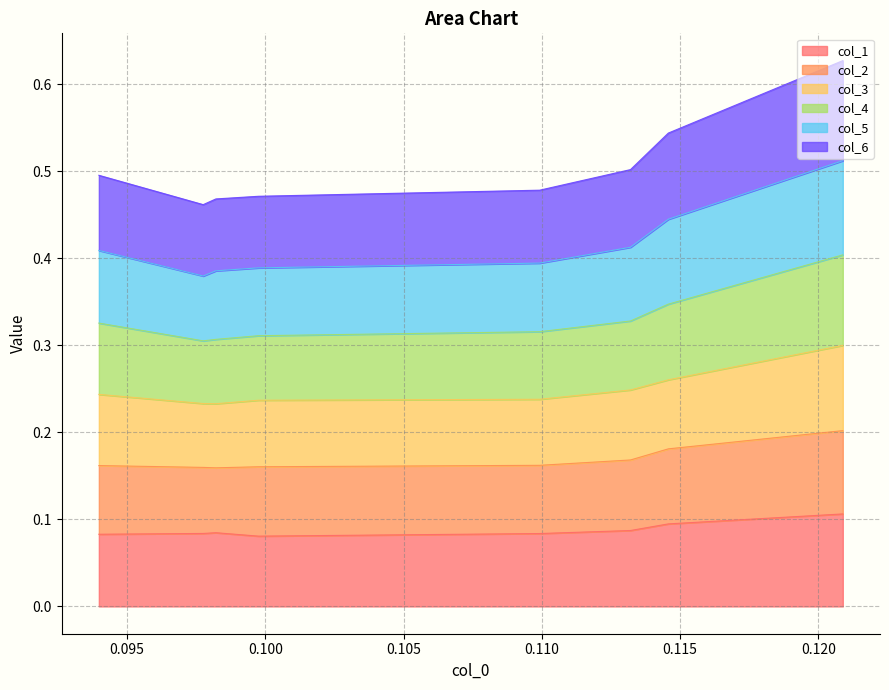

What are all the series names shown in the legend?

col_1, col_2, col_3, col_4, col_5, col_6